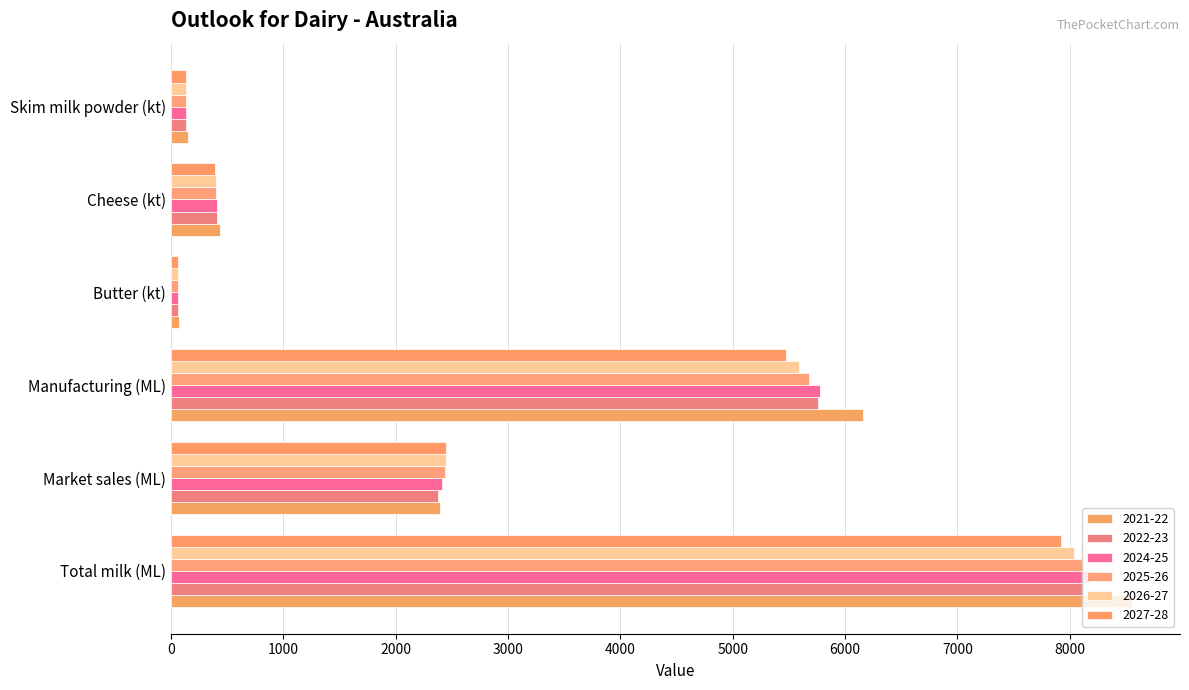

What is the value of the 2025-26 bar at the 6th from the left?

134.4